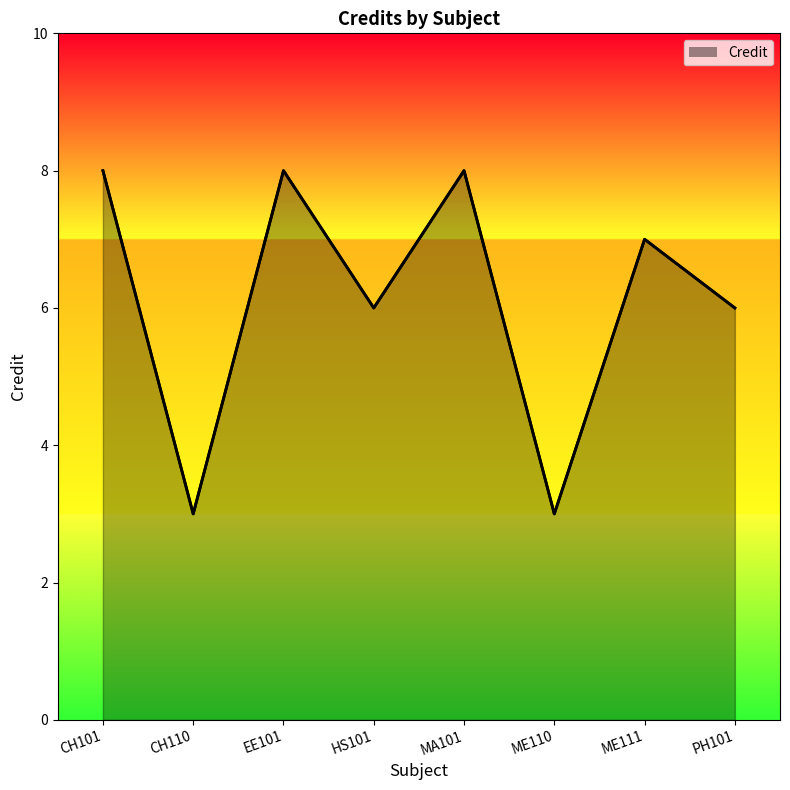

Where is the first local minimum?

CH110